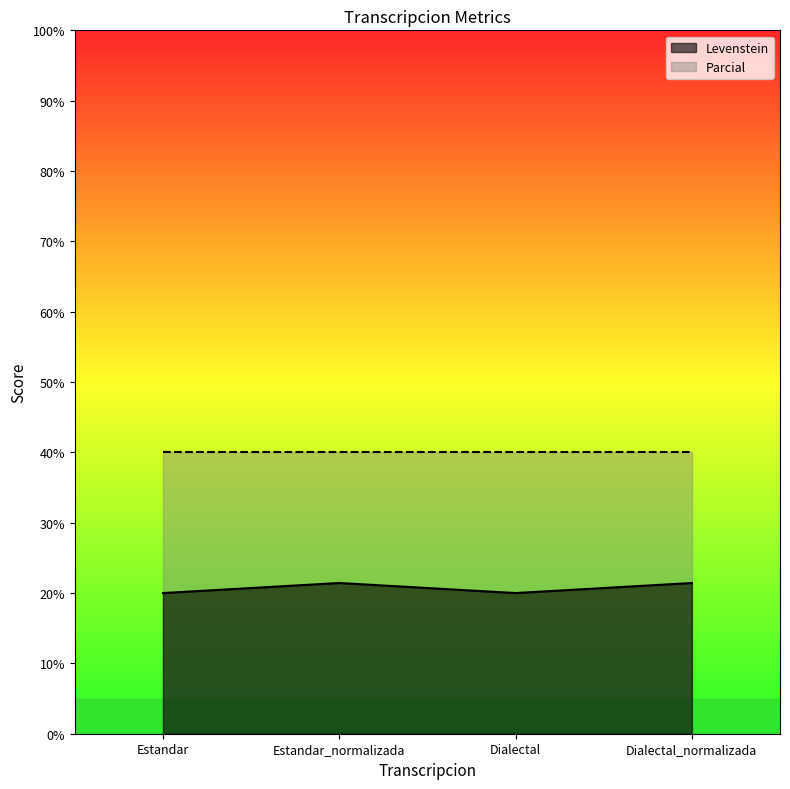

Rank the categories by value from lowest to highest.

Estandar, Dialectal, Estandar_normalizada, Dialectal_normalizada